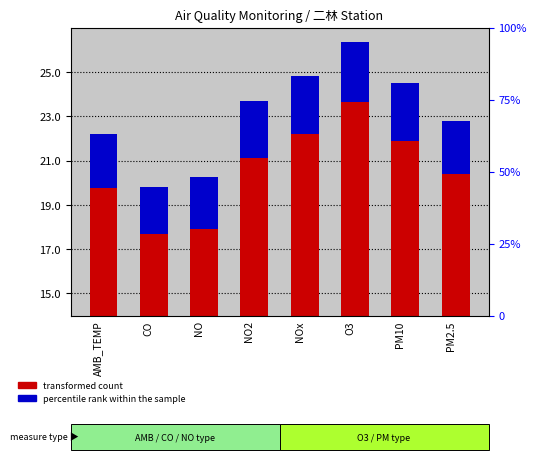

Rank the series by their average value, from highest to lowest.

transformed count, percentile rank within the sample